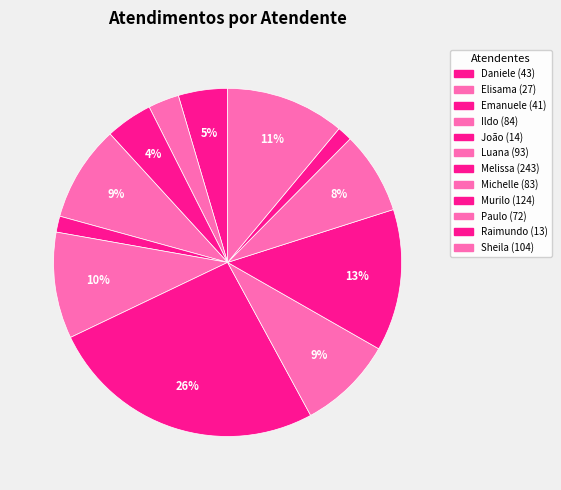

How many segments does this pie chart have?

12